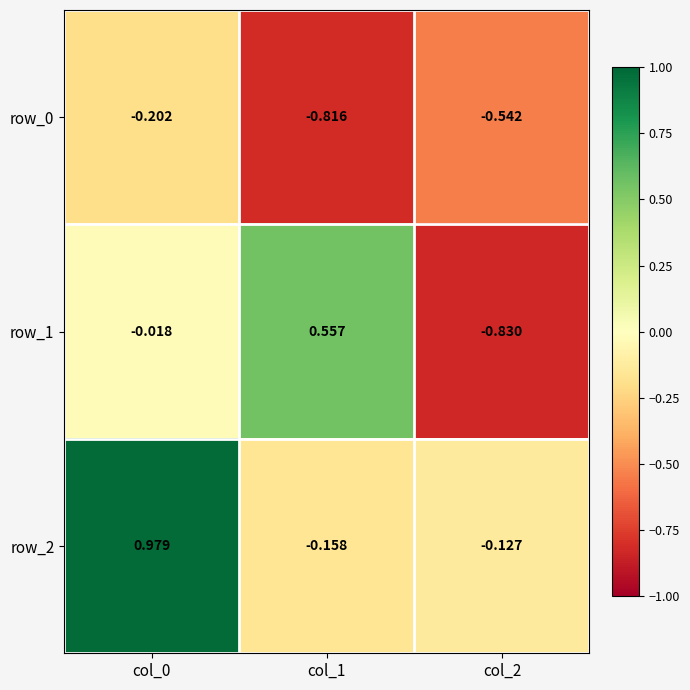

Is the value of row_0 at col_2 greater than the value of row_1 at col_1?

No